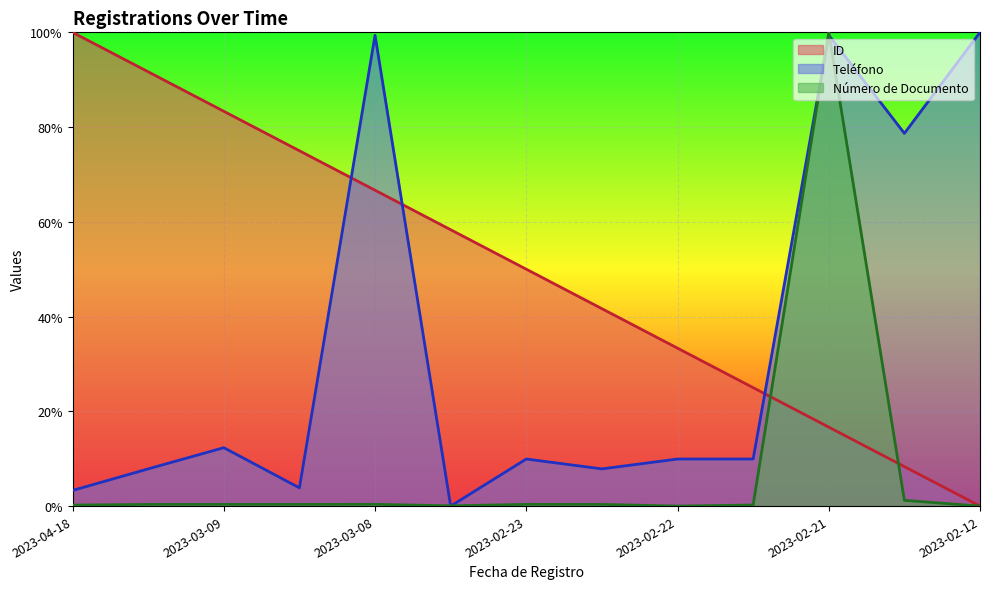

How many values in the ID series exceed 50?

6